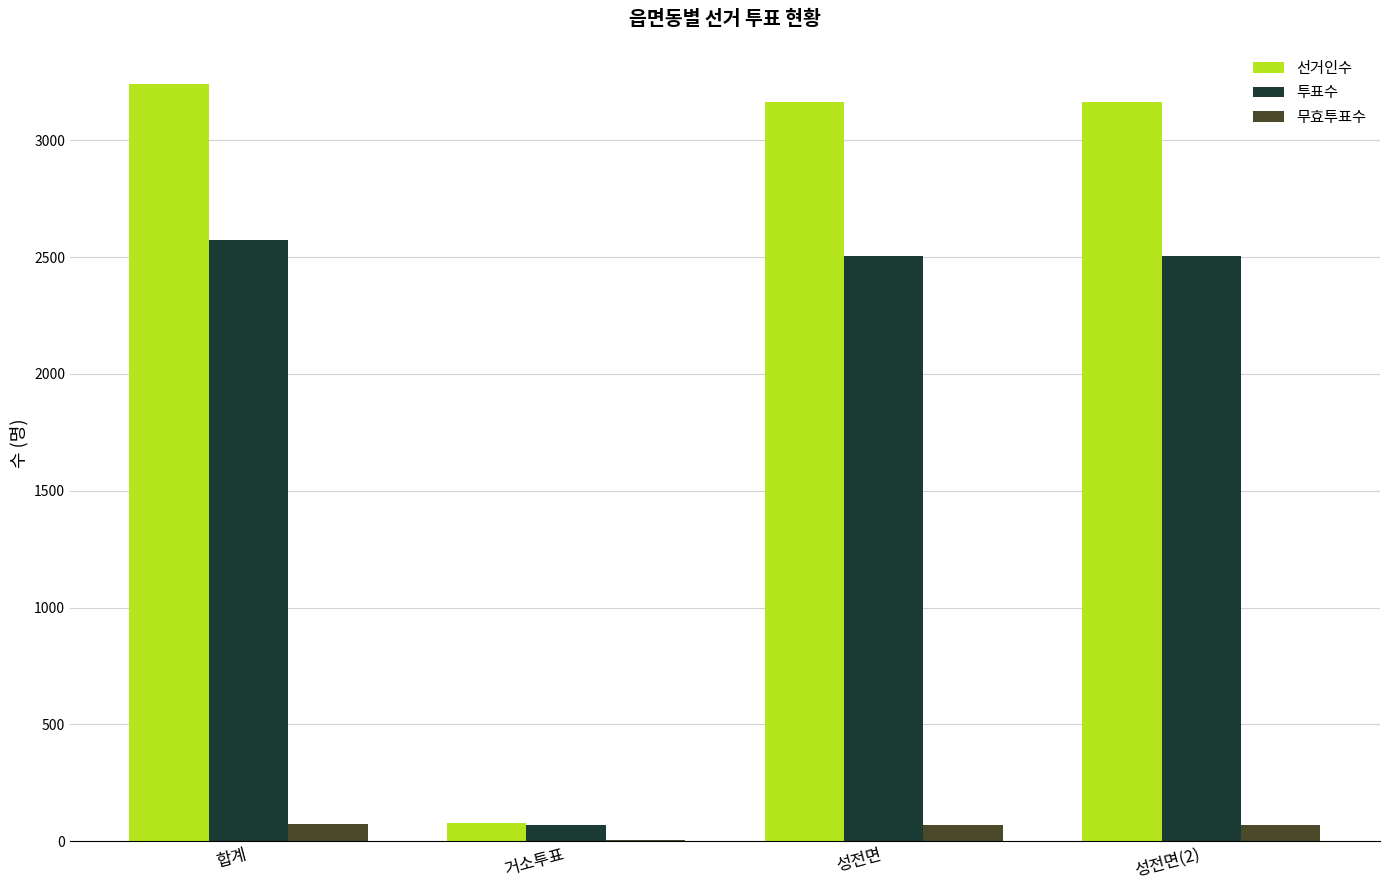

What value does the 선거인수 series have at 성전면?

3163